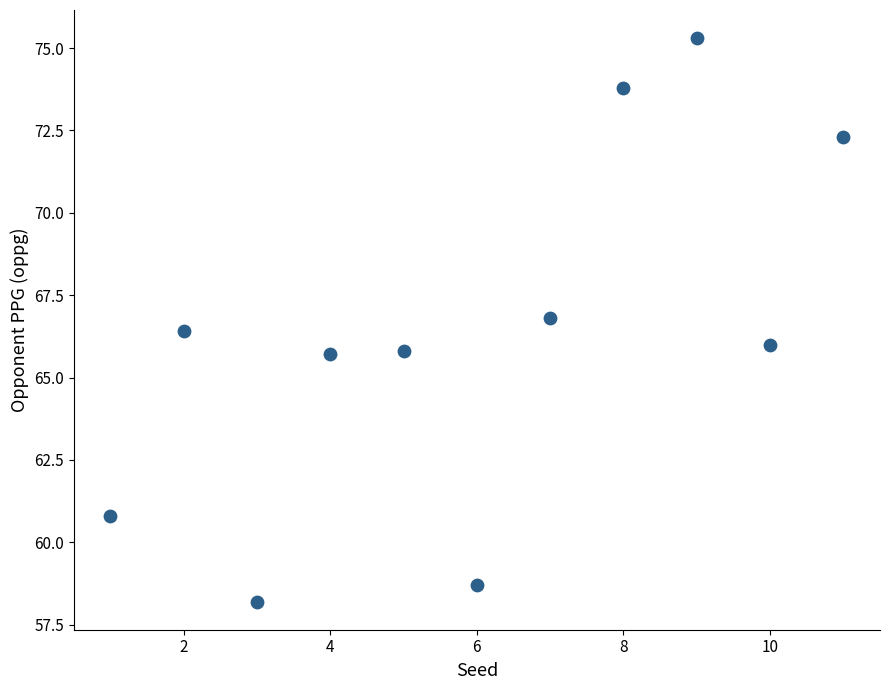

What is the range of Y values (max minus min)?

17.1